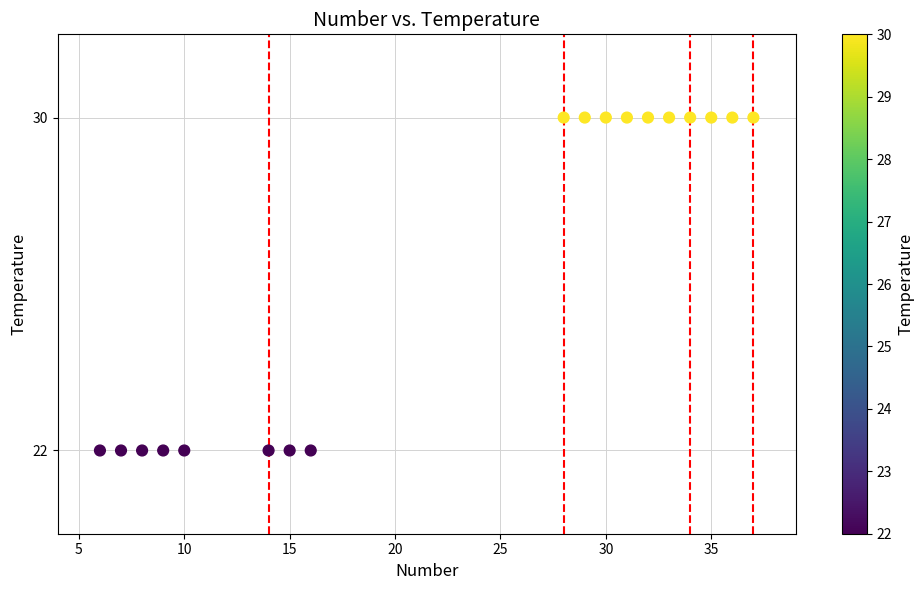

What is the range of Y values (max minus min)?

8